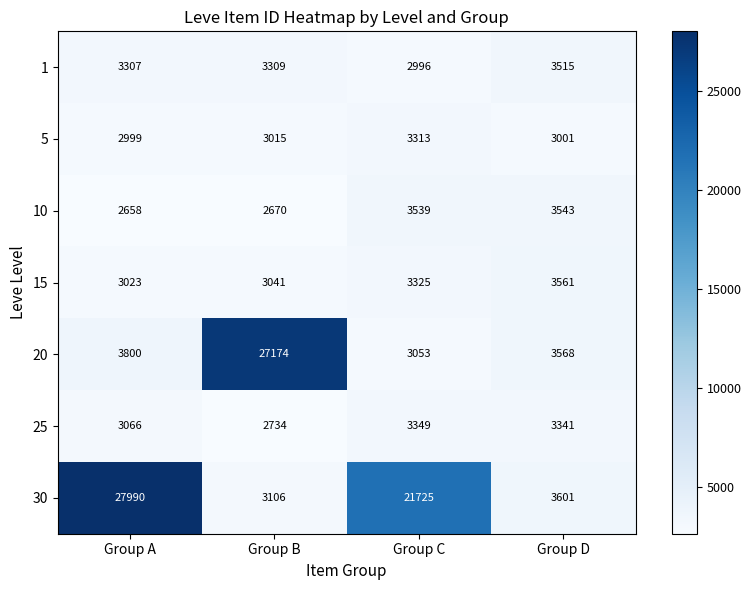

Rank the series at Group D from highest to lowest value.

30, 20, 15, 10, 1, 25, 5